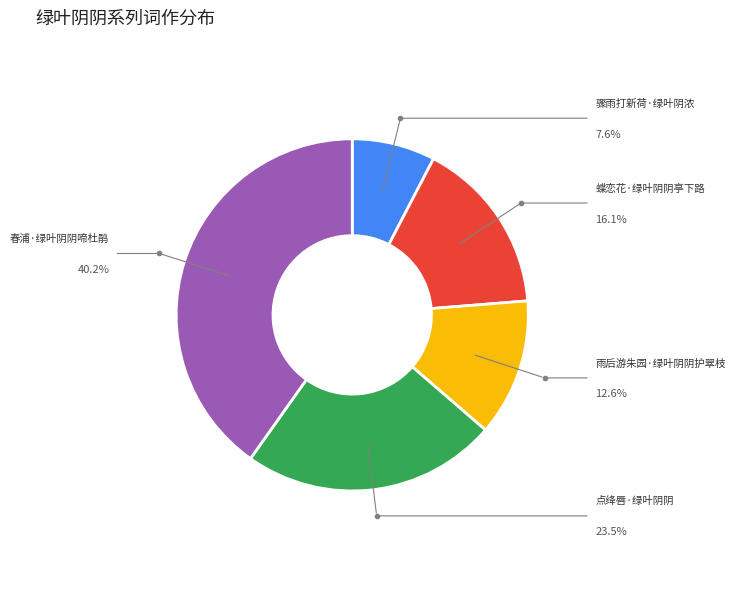

Is there a majority slice in this chart?

No